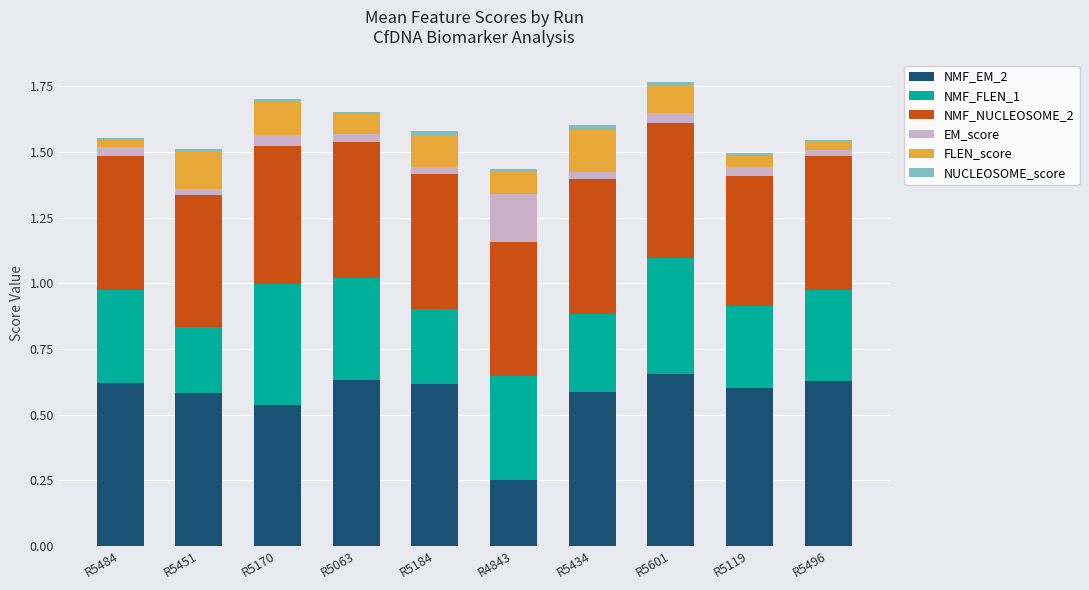

The value of NMF_EM_2 at R5434 is 0.2. True or false?

False